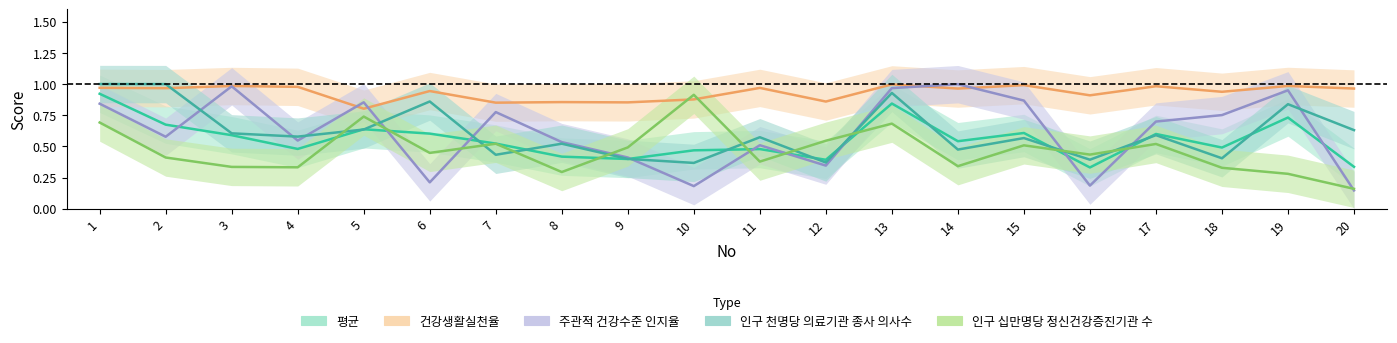

Is it true that 인구 십만명당 정신건강증진기관 수 equals 0.9 at 10?

True